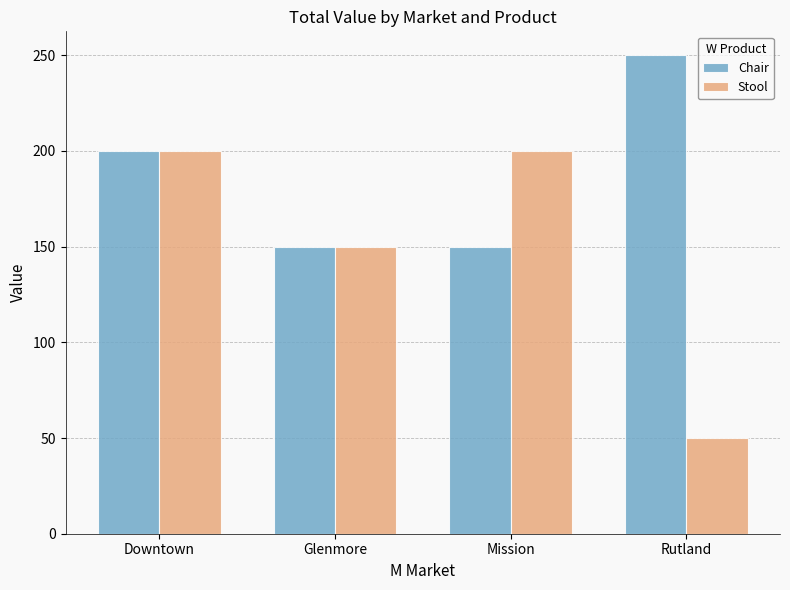

What is the average value of the Stool series?

150